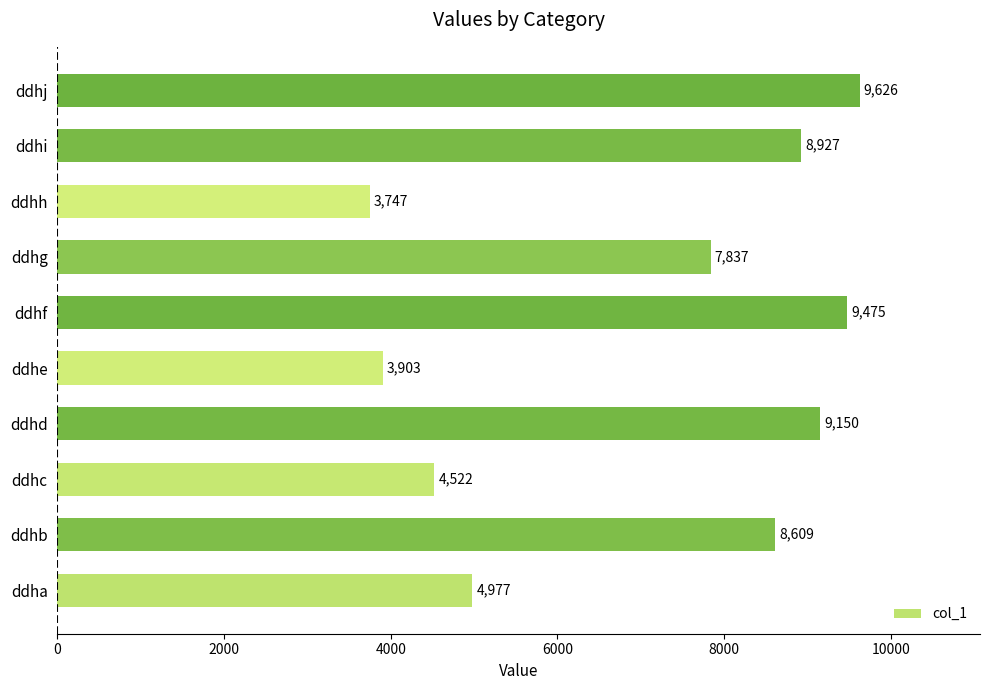

Does the chart contain stacked bars?

No